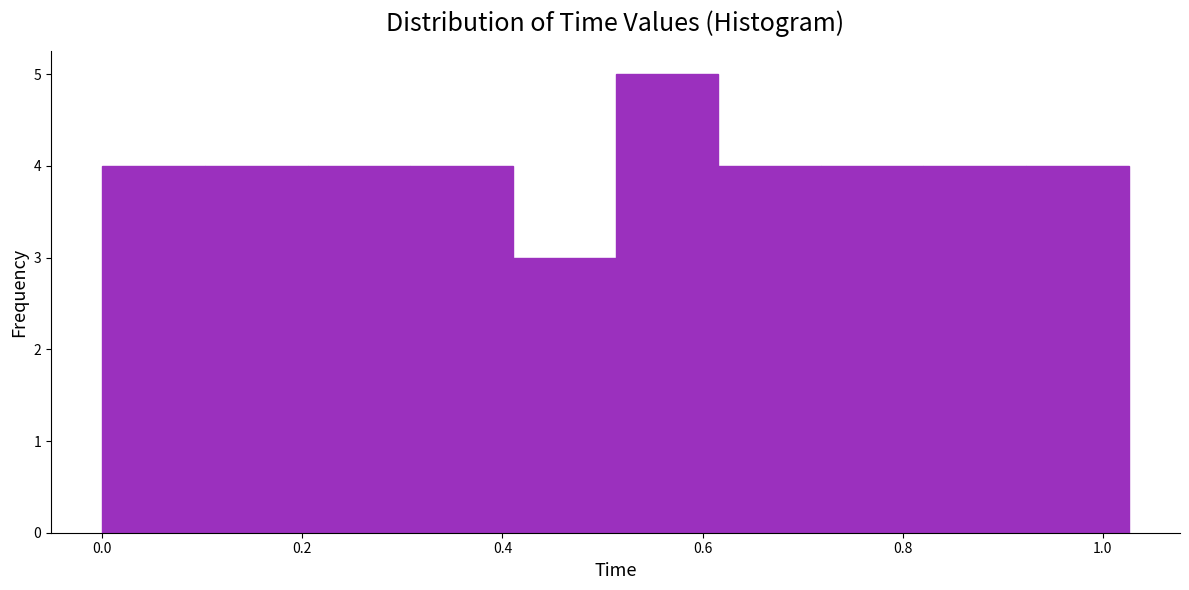

Reading left to right, transcribe this chart: for each bar, give the range it covers on the x-axis and its height. Neither the bar edges nor the heights are printed on the chart, so give them approximately, as read against the axes.

0.00 to 0.10: 4
0.10 to 0.20: 4
0.20 to 0.30: 4
0.30 to 0.42: 4
0.42 to 0.52: 3
0.52 to 0.62: 5
0.62 to 0.72: 4
0.72 to 0.82: 4
0.82 to 0.92: 4
0.92 to 1.02: 4